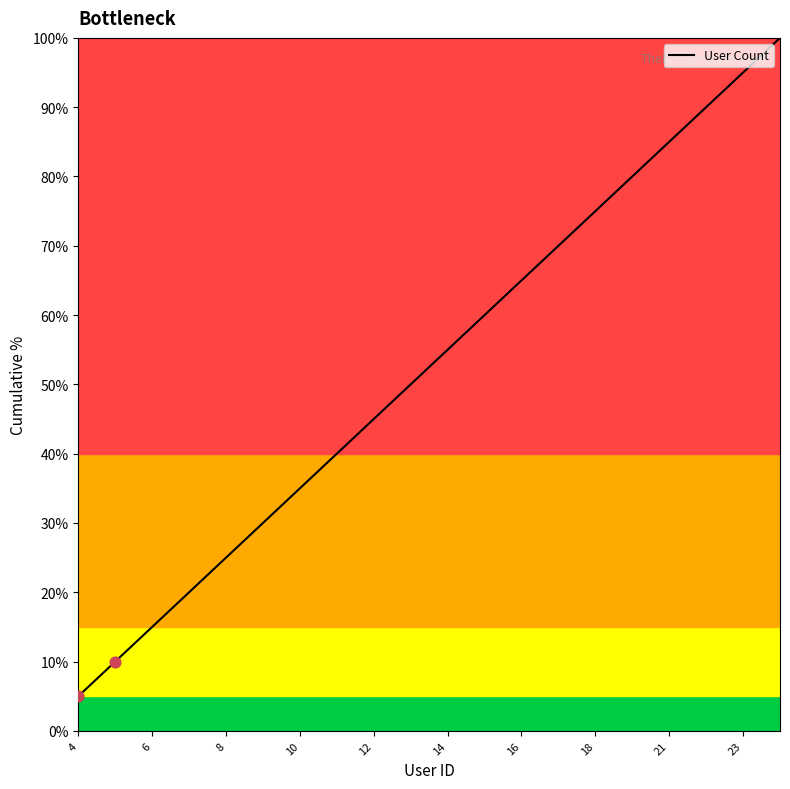

What is the difference between the maximum and minimum values?

95.0